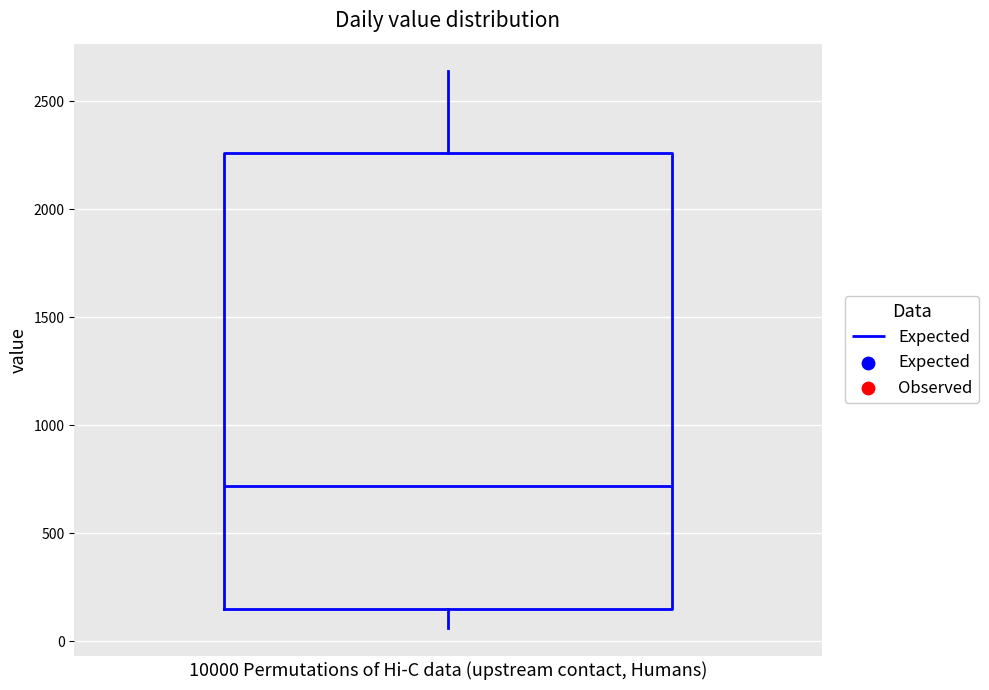

Read this box plot against the y-axis: the position of the median line, the range covered by the box, and the ends of both whiskers. The values are not printed on the chart, so give them approximately, as read against the axis.

median 700, box 150 to 2250, whiskers 50 to 2650